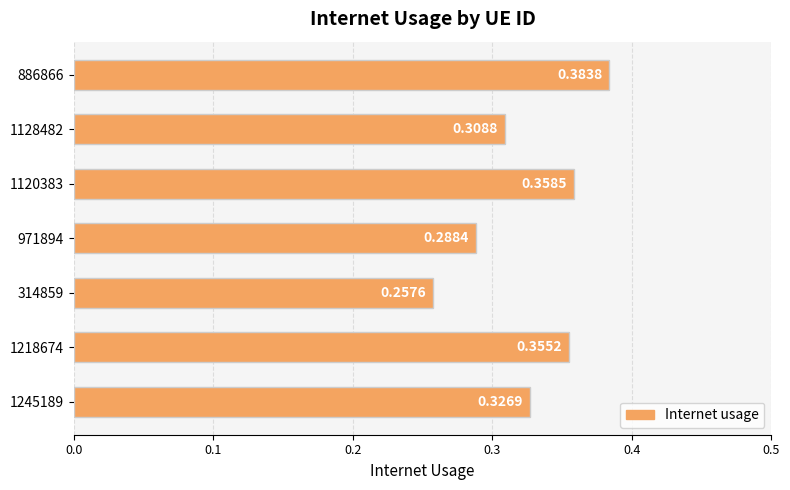

Between 1120383 and 1128482, which is larger?

1120383